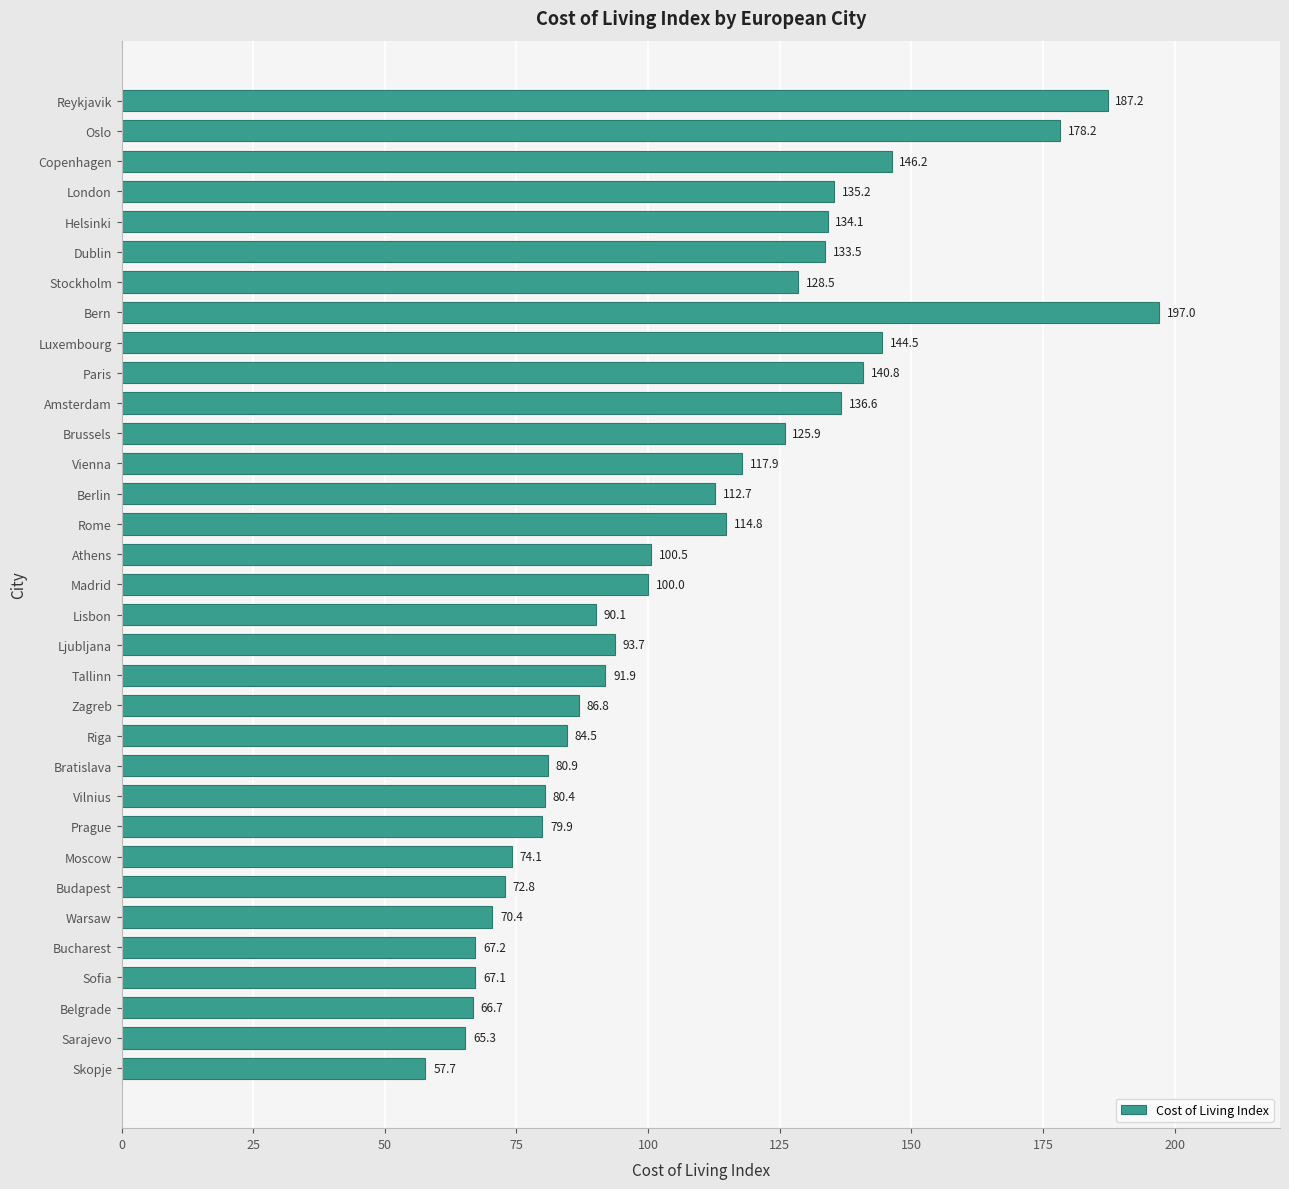

What value does the data have at Zagreb?

86.8